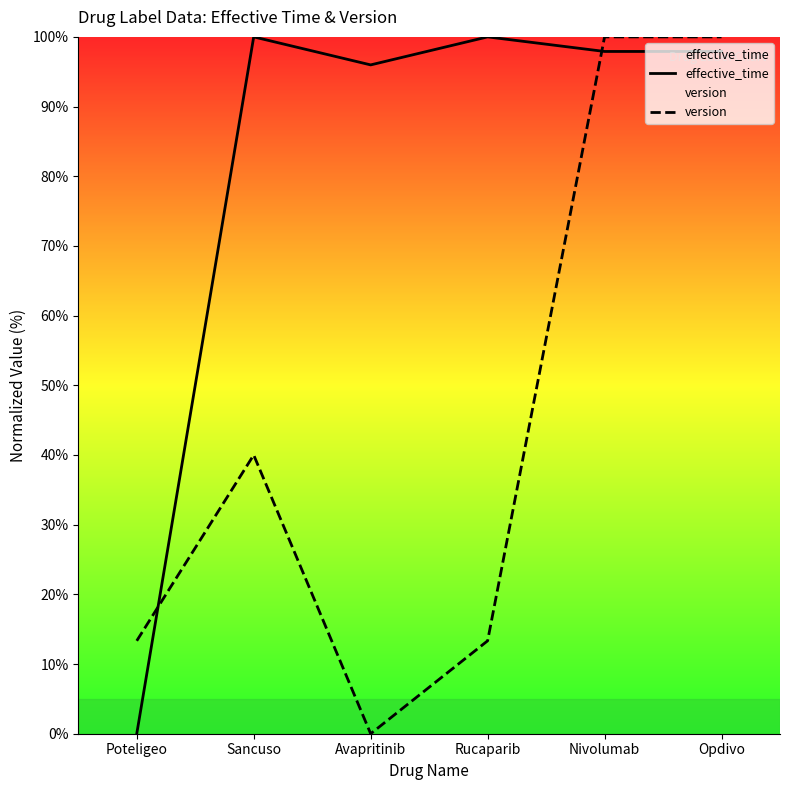

How many interior local peaks does the version series have?

1